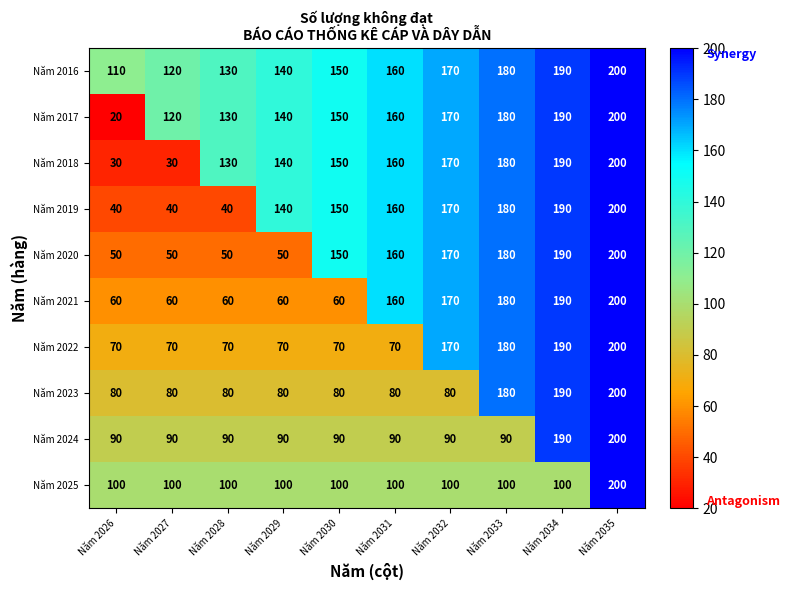

Which series has the largest range (max minus min)?

Năm 2017